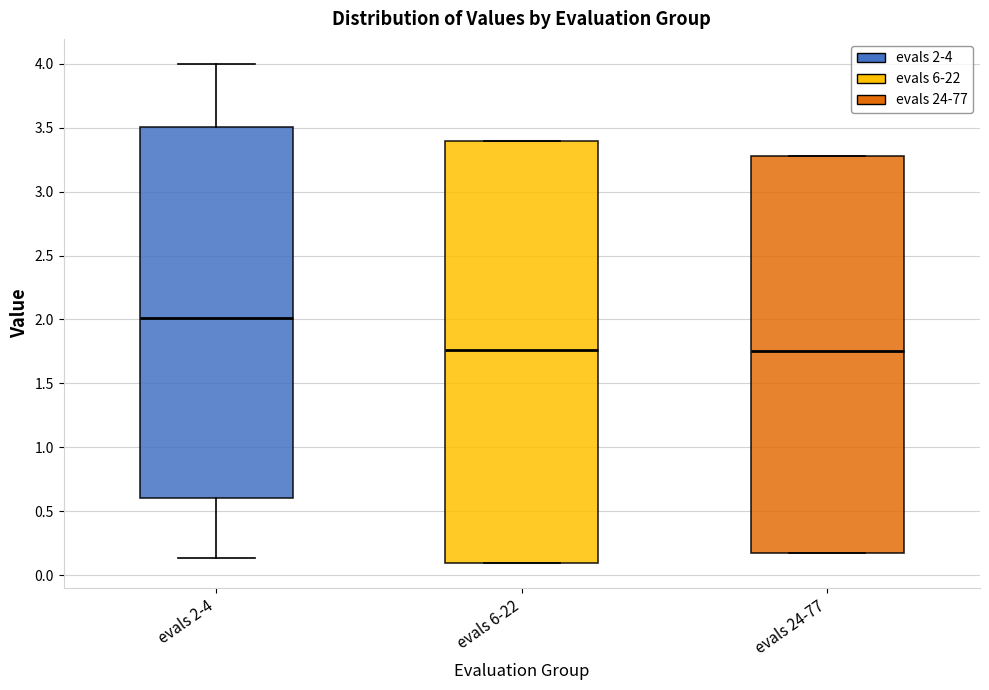

Which box is the tallest, from its lower edge to its upper edge?

evals 6-22